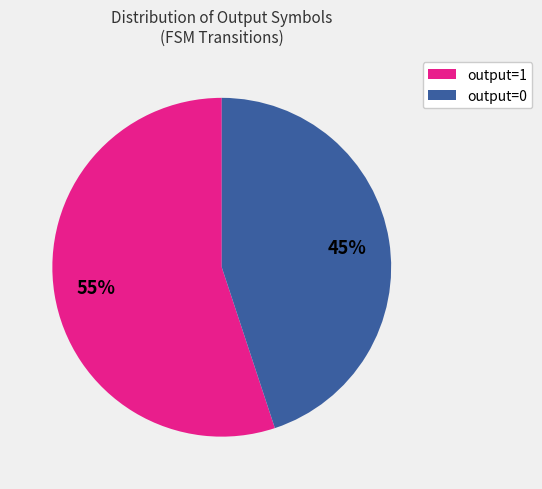

To the nearest percent, what is the average slice percentage?

50%